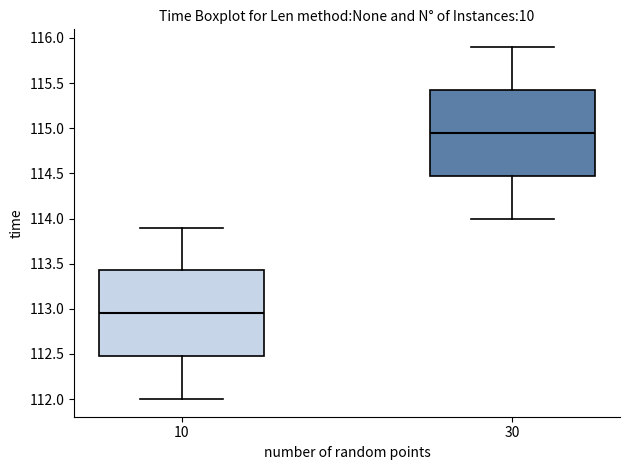

Where is the lower edge of the box at x = 30 on the y-axis? The values are not printed on the chart, so give them approximately, as read against the axis.

114.50